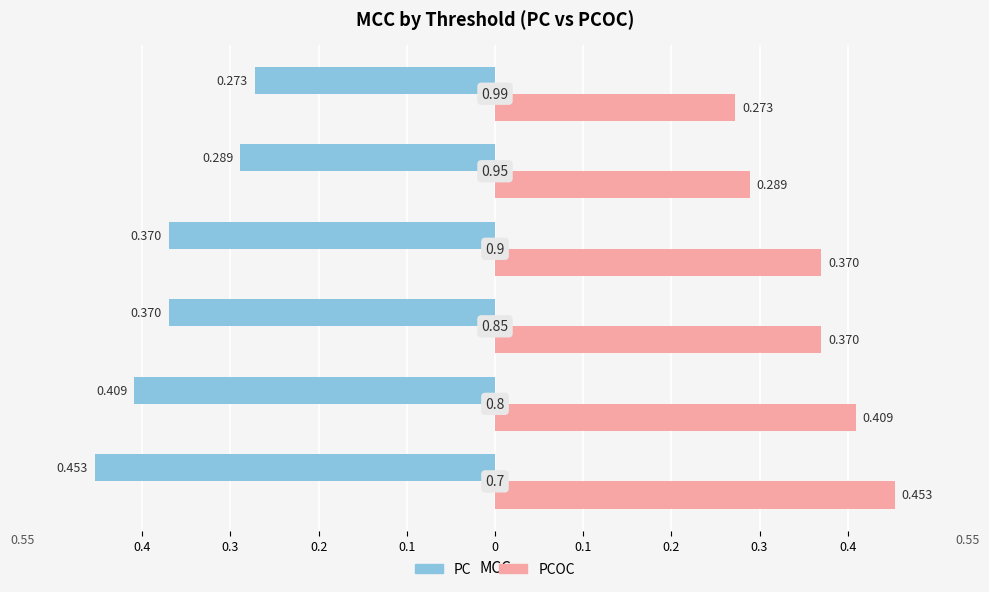

Rank the series by their average value, from highest to lowest.

PCOC, PC